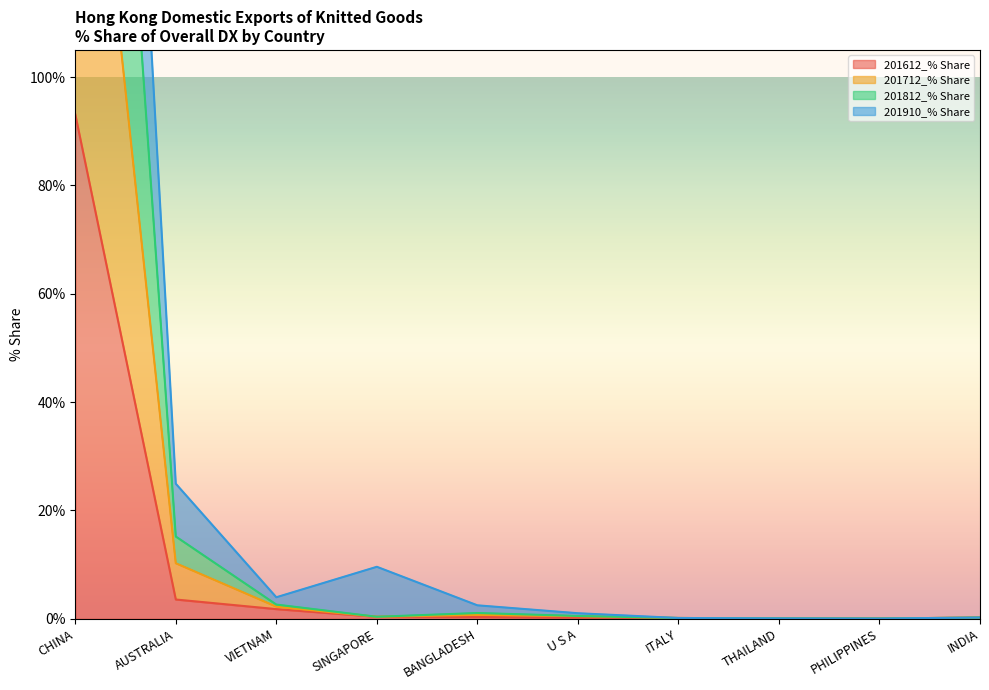

True or false: 201812_% Share and 201712_% Share intersect in this chart.

False